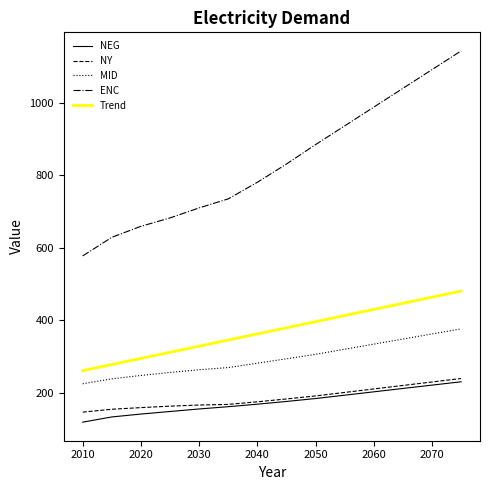

Which series has the widest spread of values?

ENC